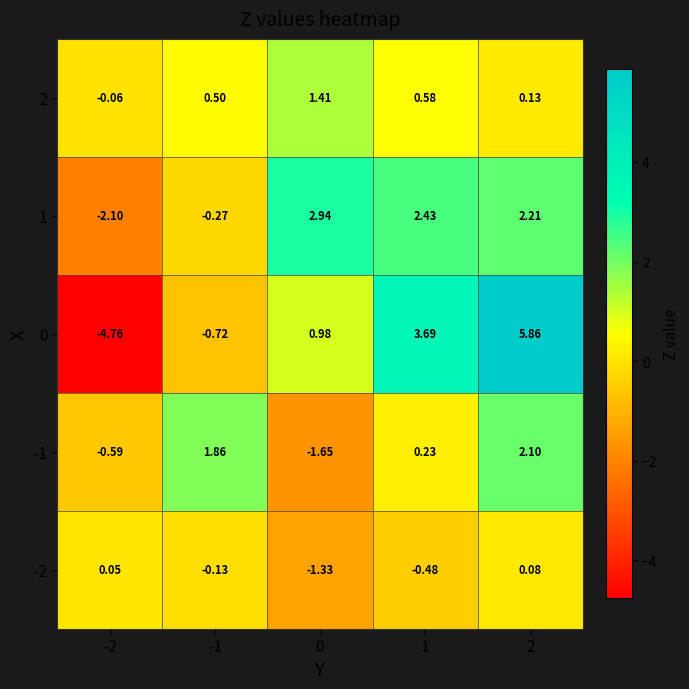

Is the value of 0 at 1 greater than the value of 2 at -1?

Yes